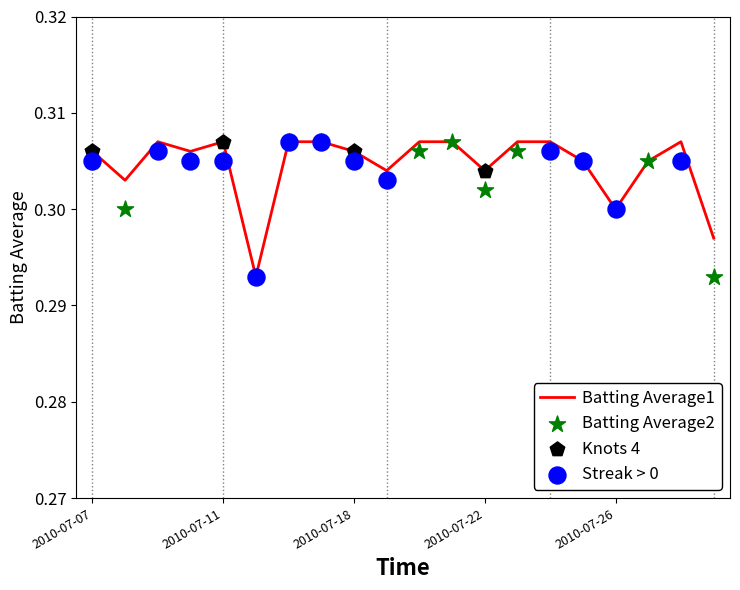

What is the total value across all series at 2010-07-27?

0.6